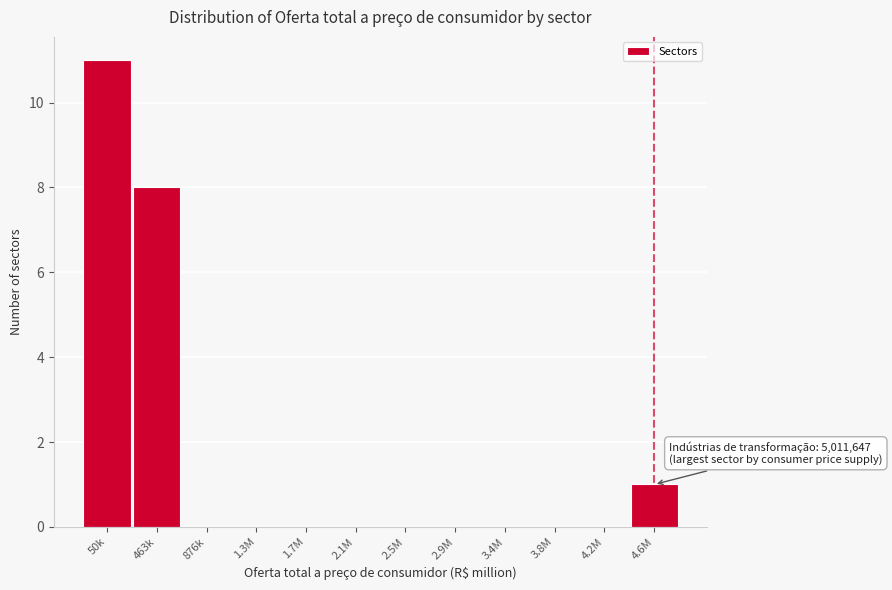

Reading right to left, extract all data points from this chart.

4.6M=1	4.2M=0	3.8M=0	3.4M=0	2.9M=0	2.5M=0	2.1M=0	1.7M=0	1.3M=0	876k=0	463k=8	50k=11